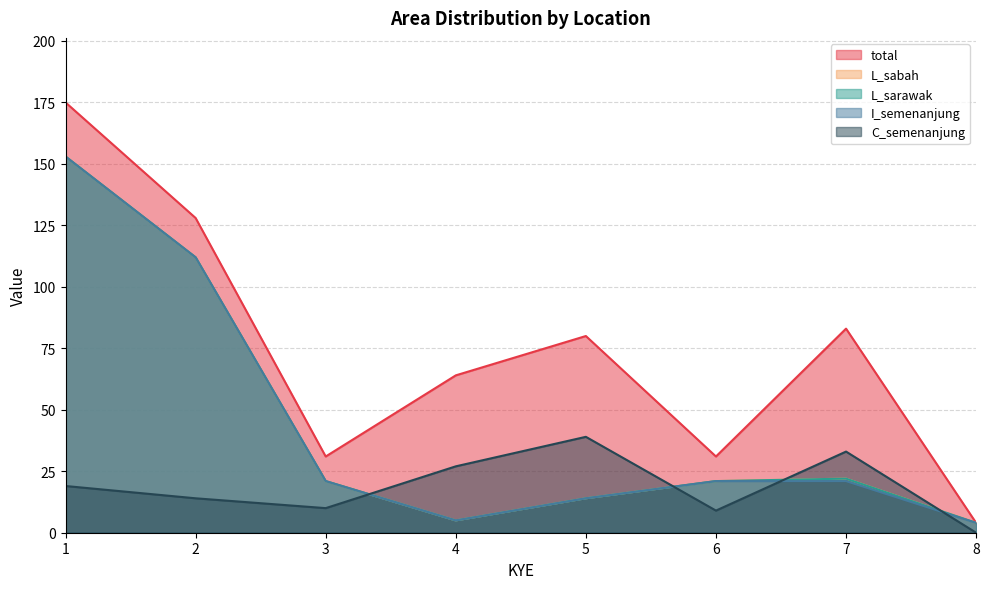

Count the number of categories in the chart.

8